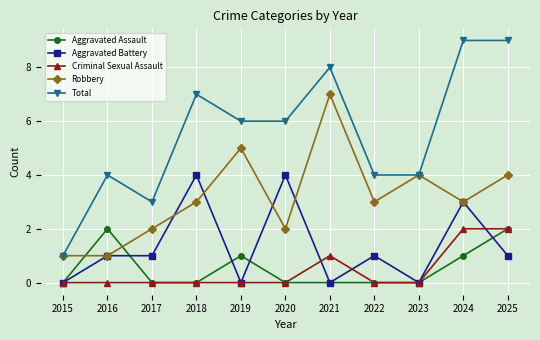

True or false: Total and Aggravated Assault cross at least once.

False